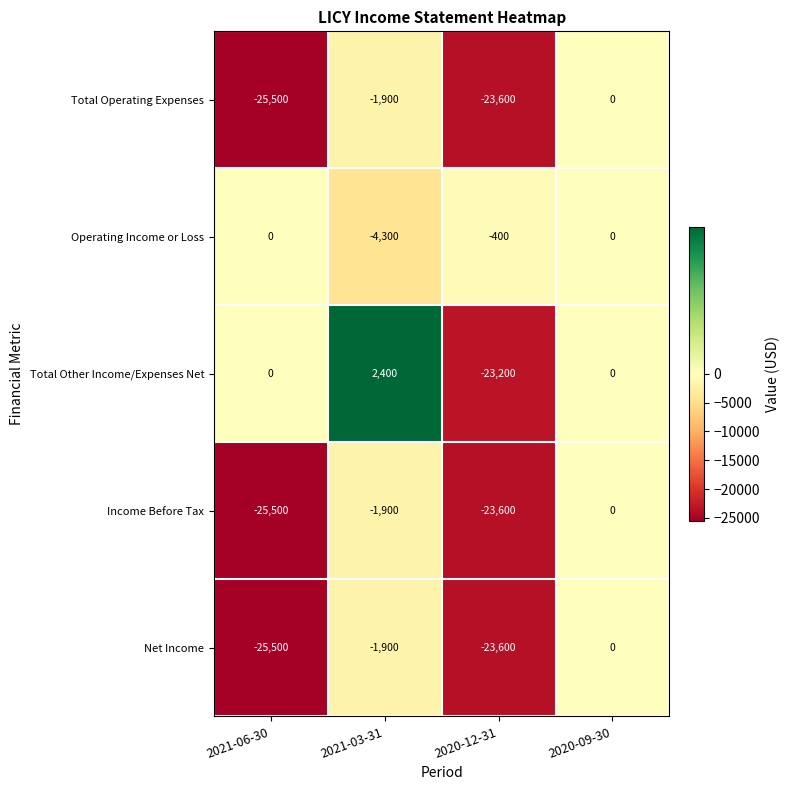

What is the greatest value displayed?

2400